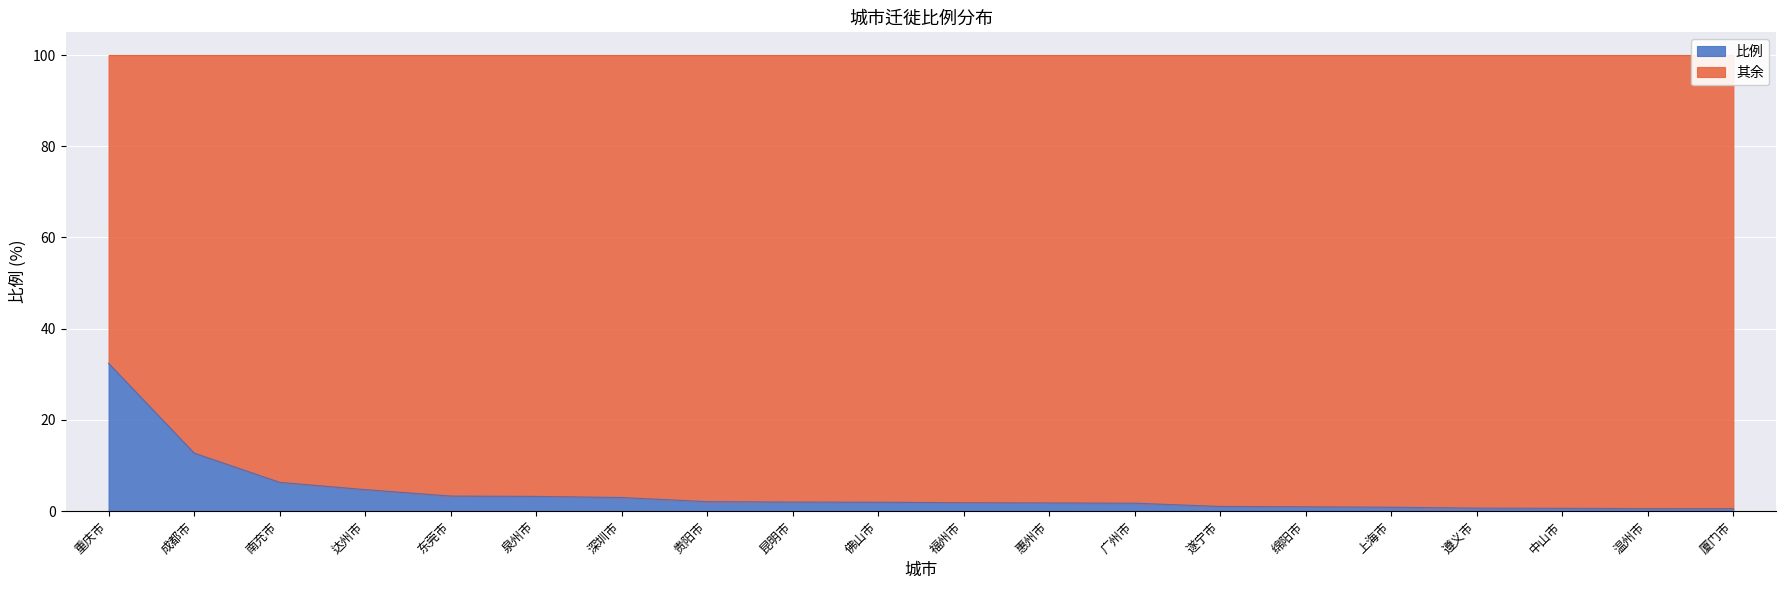

Rank the categories by value from lowest to highest.

厦门市, 温州市, 中山市, 遵义市, 上海市, 绵阳市, 遂宁市, 广州市, 惠州市, 福州市, 佛山市, 昆明市, 贵阳市, 深圳市, 泉州市, 东莞市, 达州市, 南充市, 成都市, 重庆市